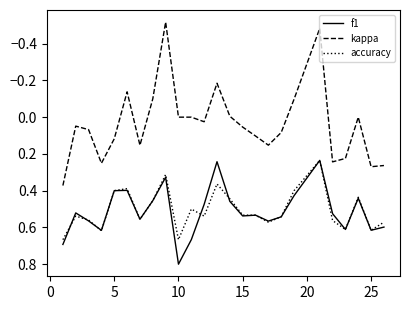

What is the greatest value displayed?

0.8